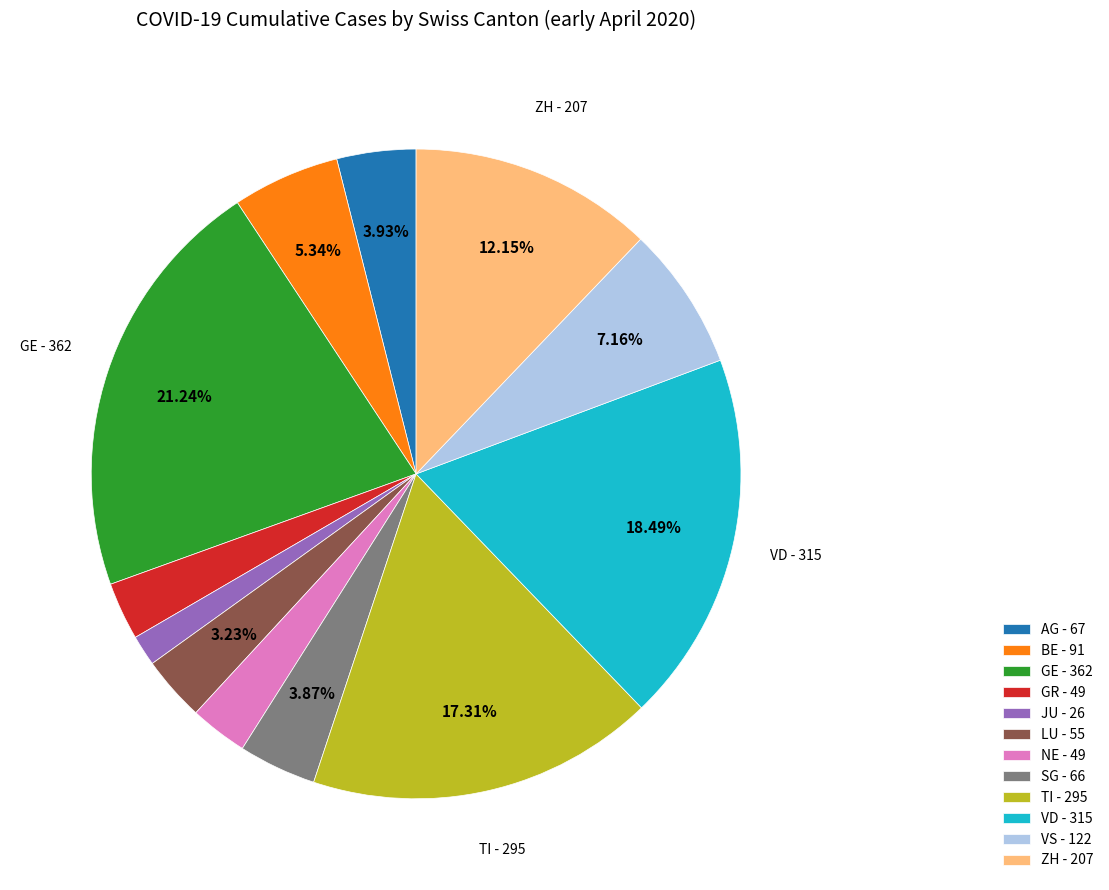

The GR slice represents 17% of the pie. True or false?

False